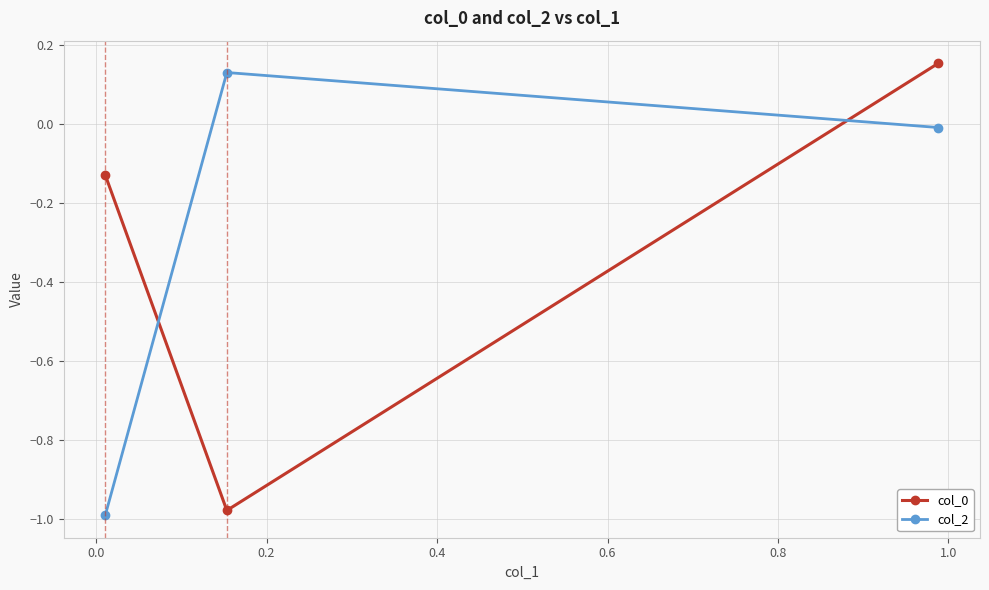

Which series has the largest total across all categories?

col_2